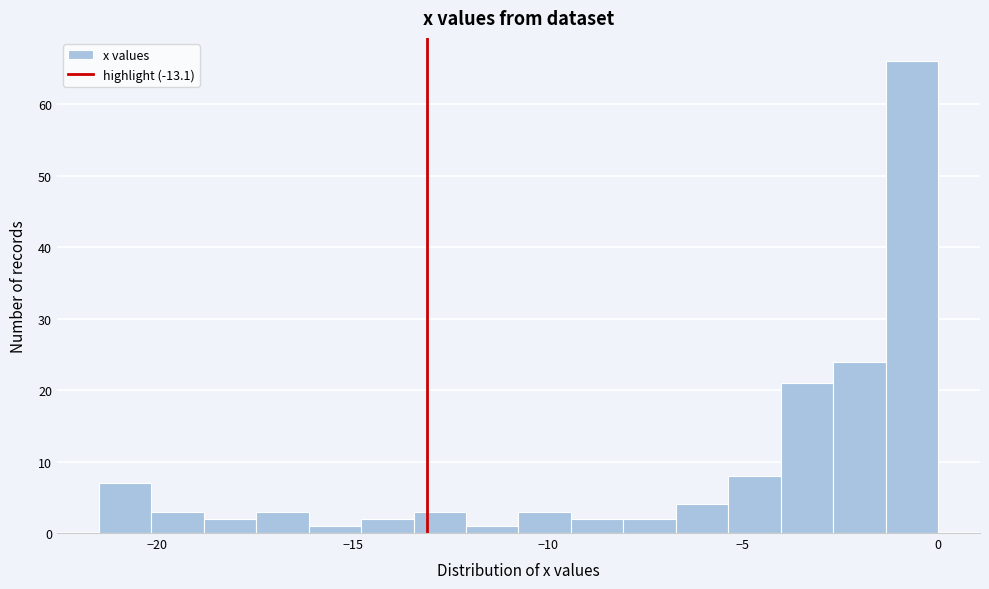

Around what value on the x-axis is the tallest bar? Give the approximate position of its centre, as read against the axis.

-0.5